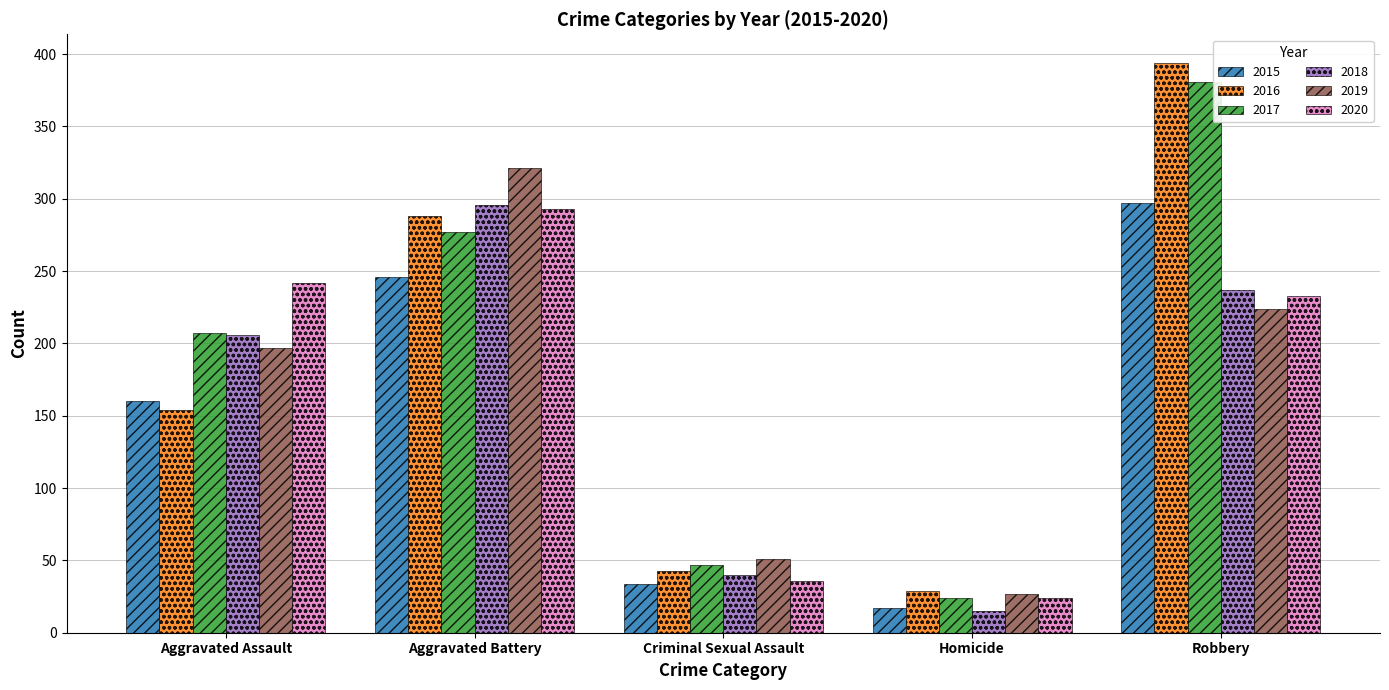

Count the number of data series in this chart.

6